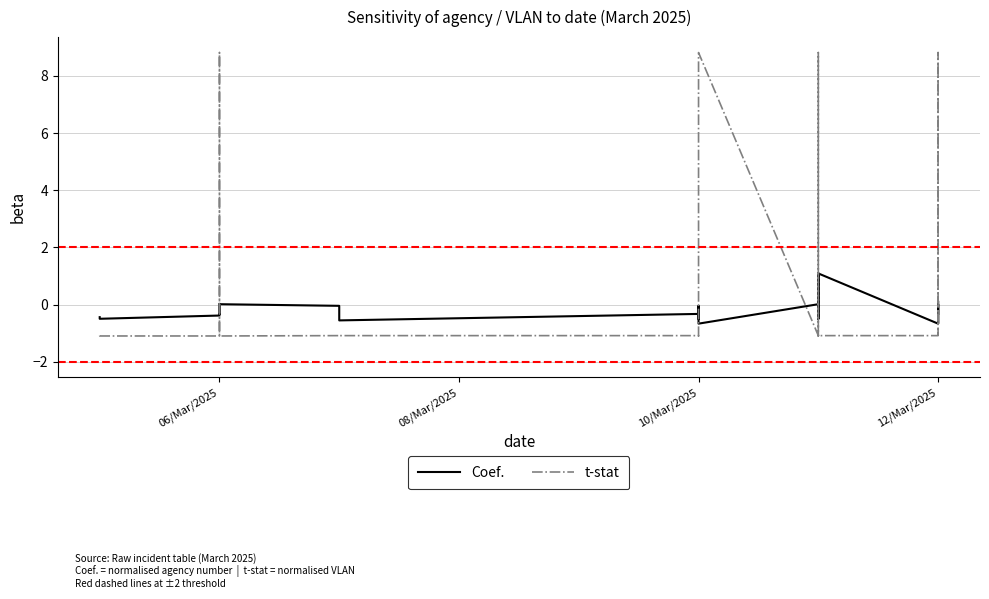

After their last crossing, which series has the higher values: t-stat or Coef.?

Coef.